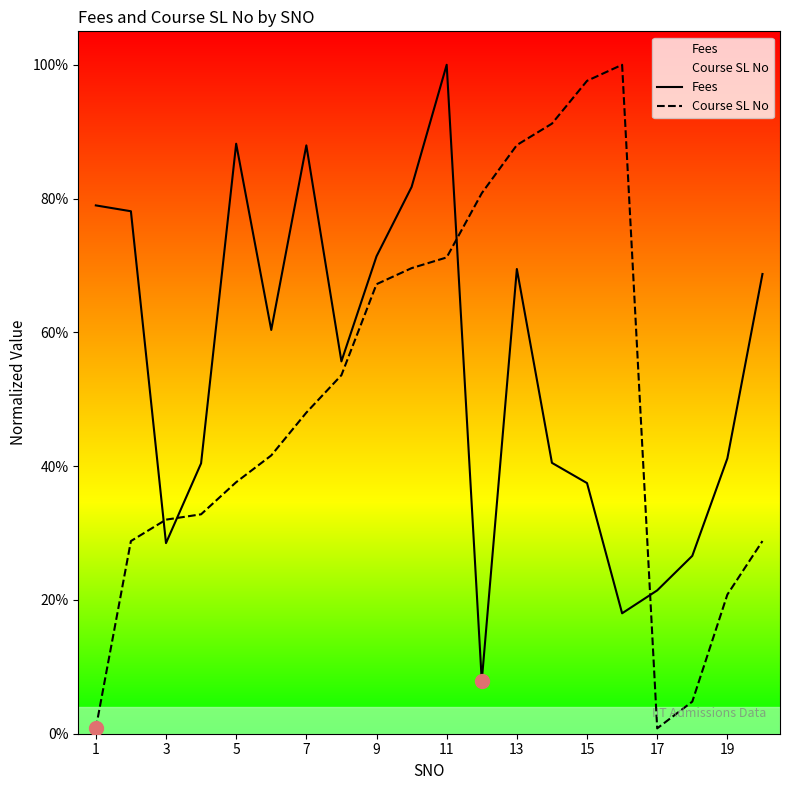

True or false: Course SL No and Fees intersect in this chart.

True